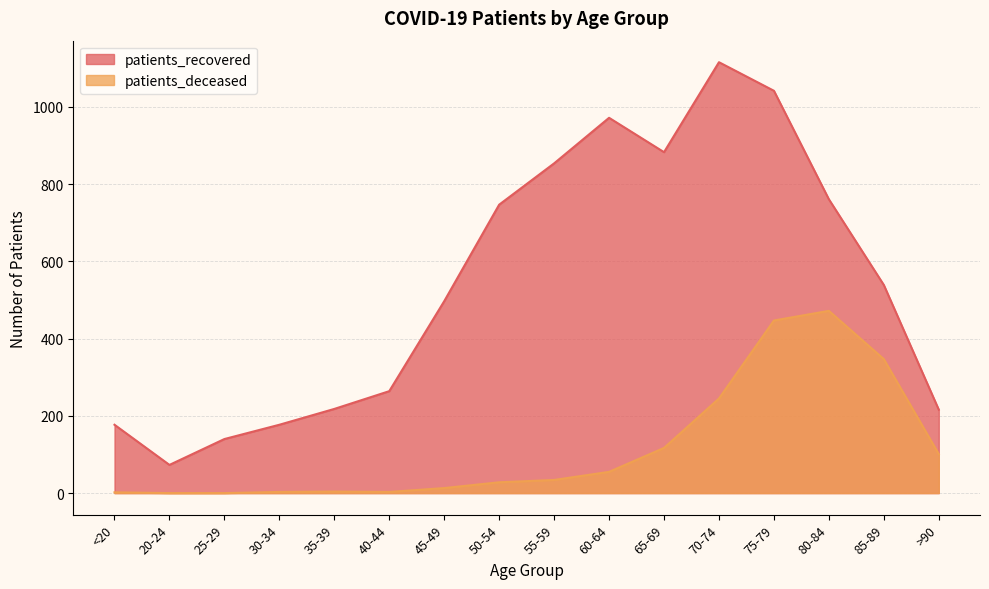

How many interior local valleys does the patients_deceased series have?

1